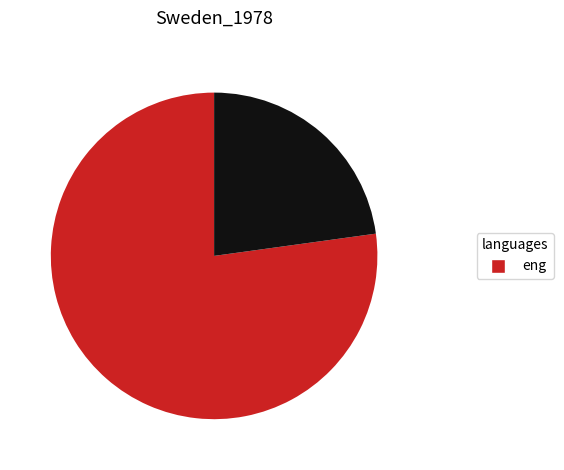

Is there a majority slice in this chart?

Yes